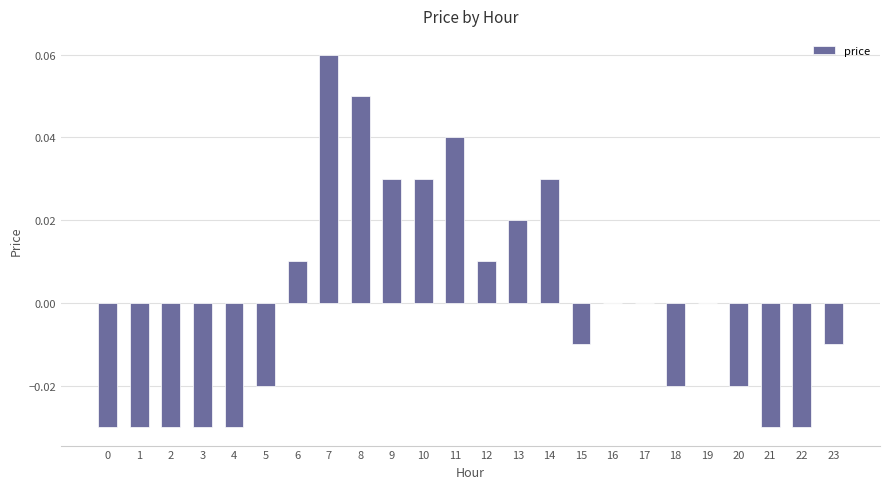

Which has a higher value, 16 or 1?

16